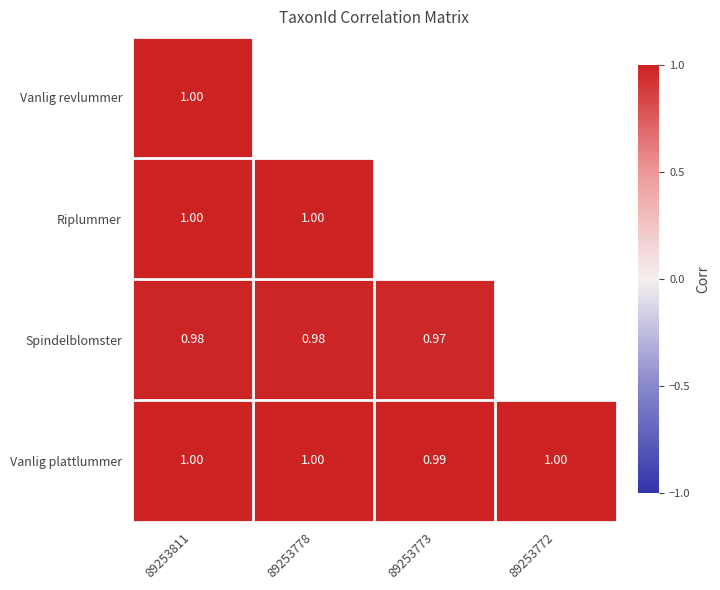

What is the greatest value displayed?

1.0